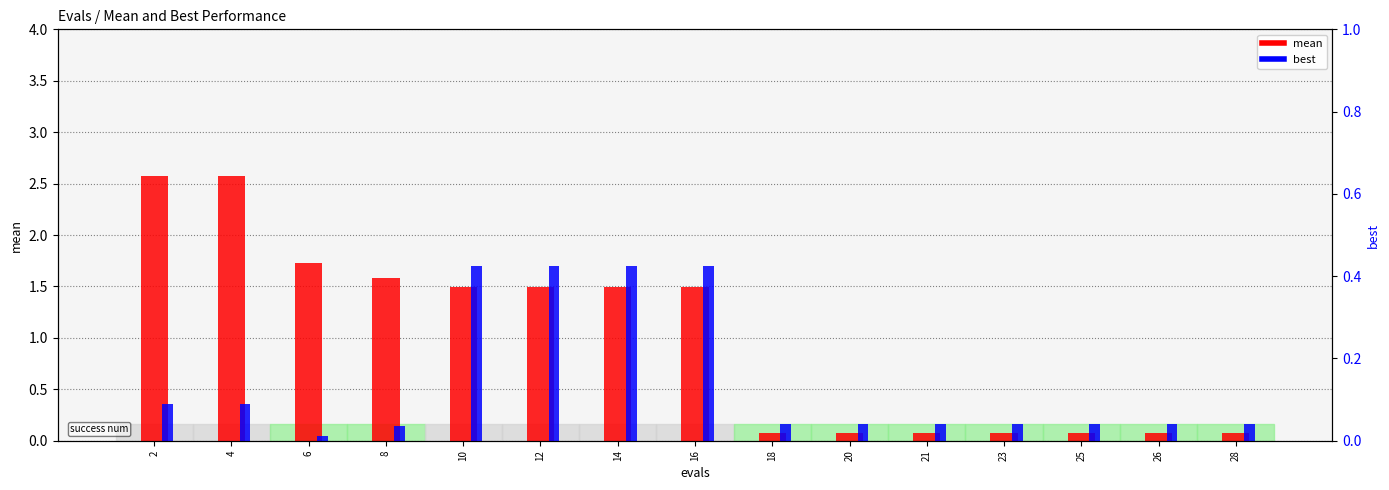

Is the value of best at 8 greater than the value of mean at 14?

No